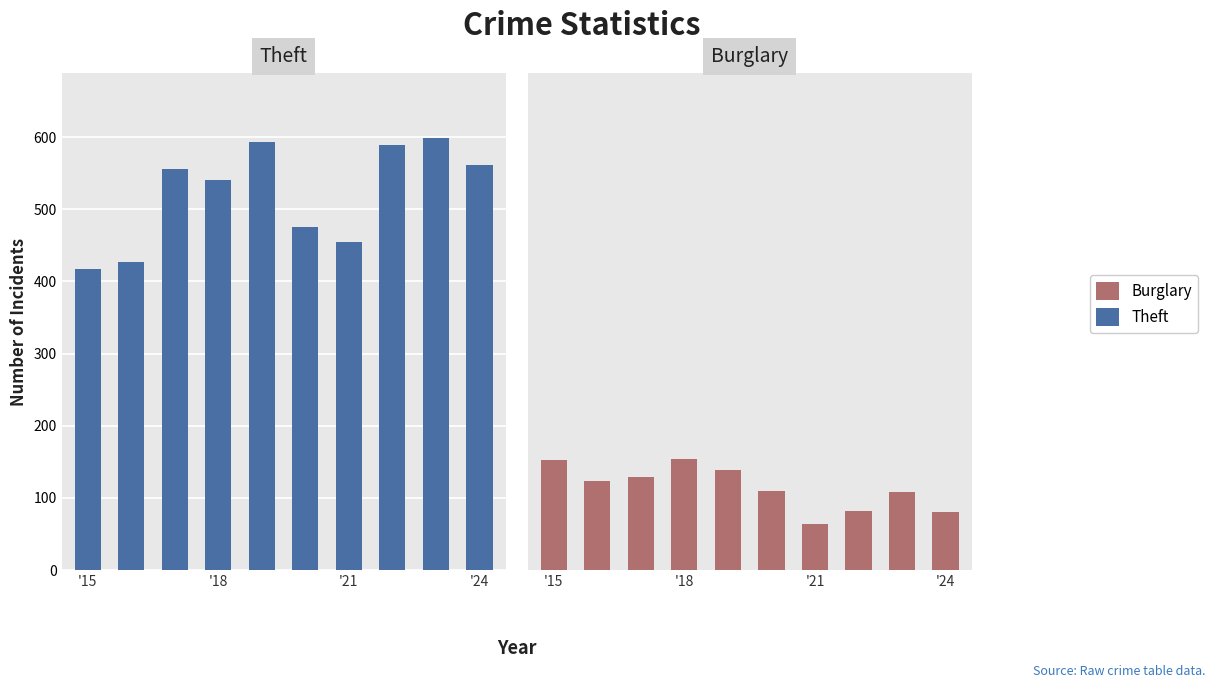

What is the minimum value for Burglary?

64